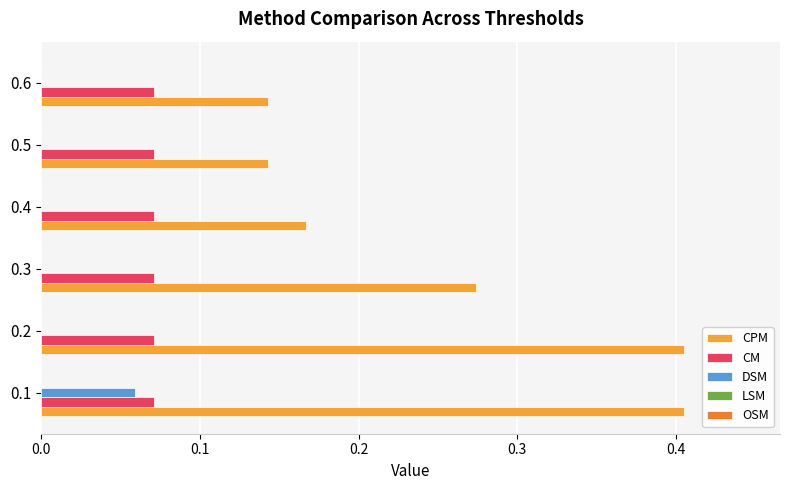

How many series are shown in this chart?

3